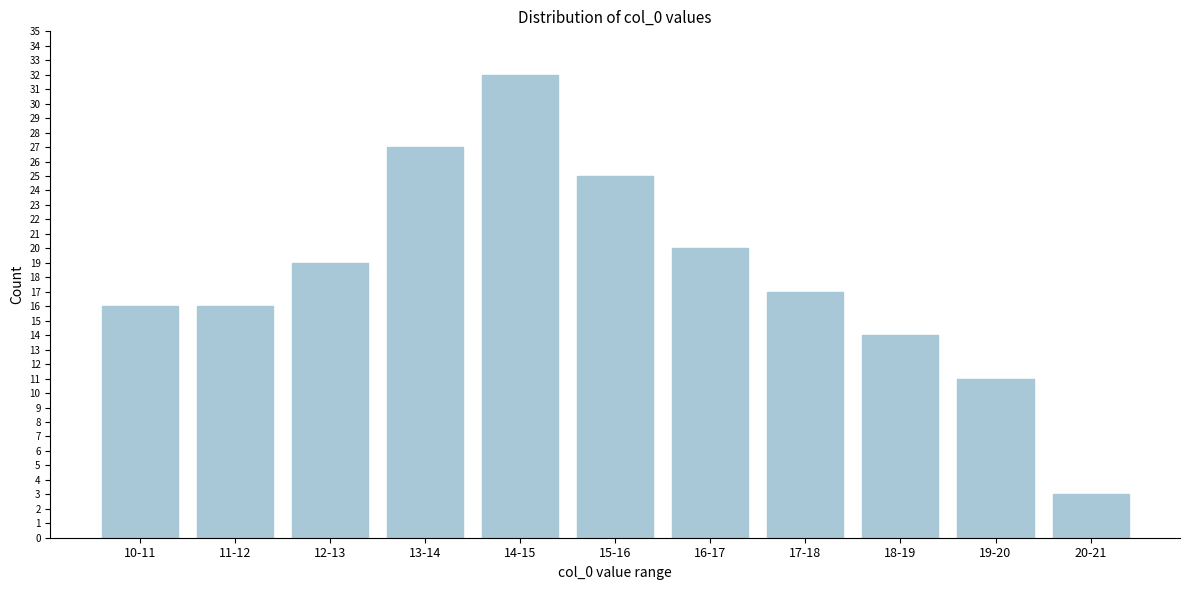

Reading right to left, extract all data points from this chart.

20-21=3	19-20=11	18-19=14	17-18=17	16-17=20	15-16=25	14-15=32	13-14=27	12-13=19	11-12=16	10-11=16